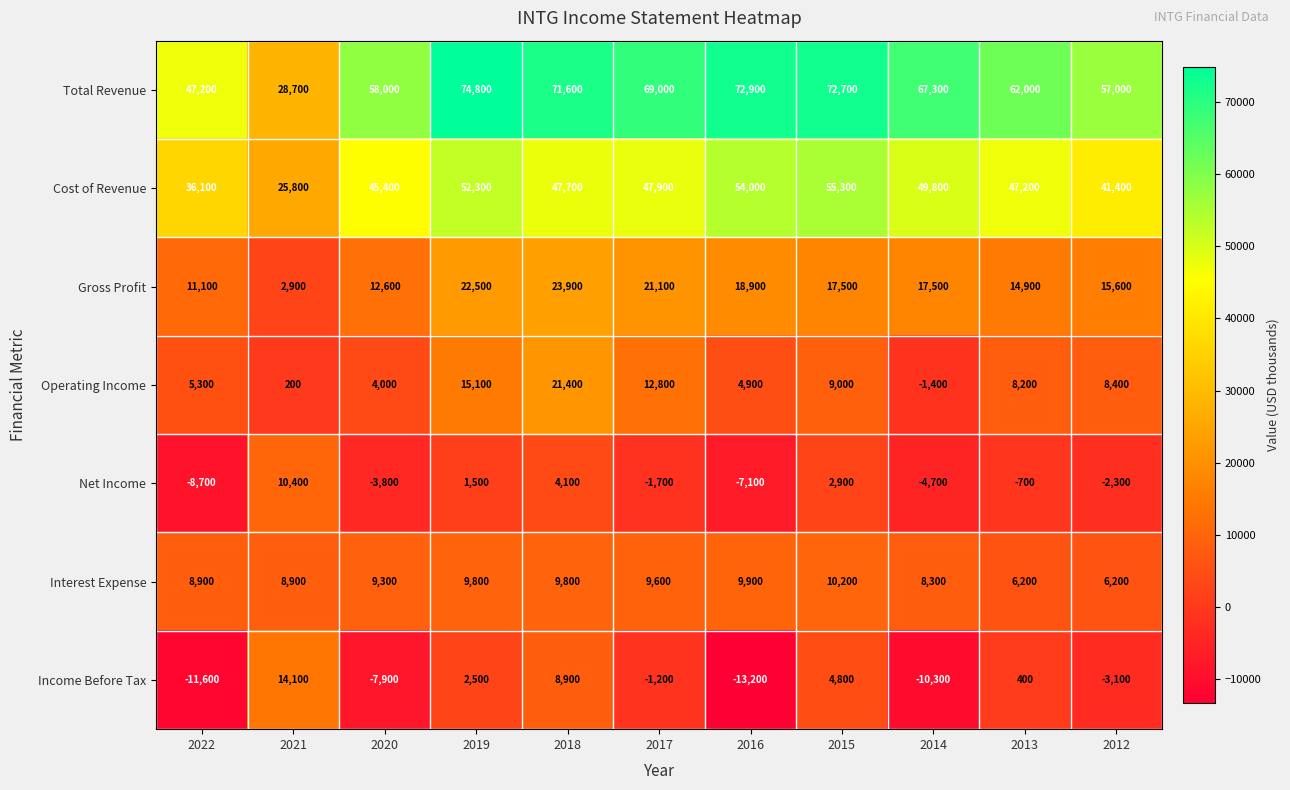

Rank the categories by Cost of Revenue value from lowest to highest.

2021, 2022, 2012, 2020, 2013, 2018, 2017, 2014, 2019, 2016, 2015